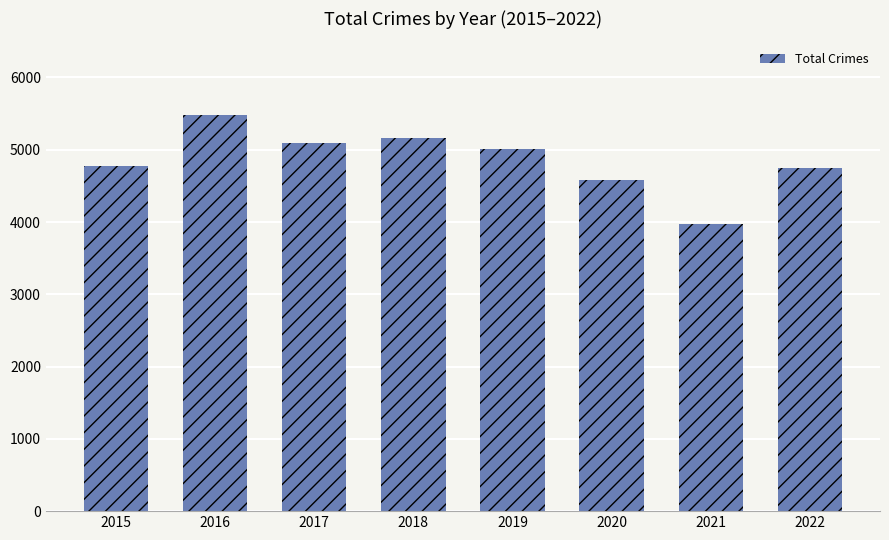

What is the sum of all values?

38815